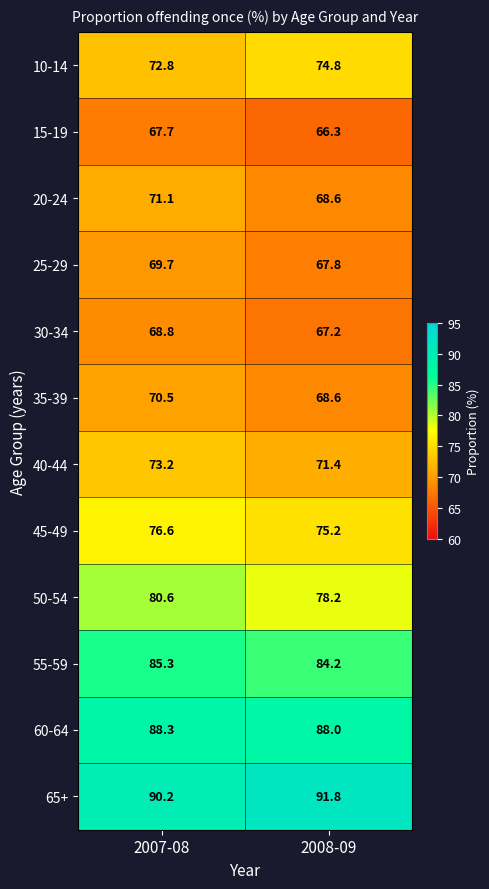

Which series has the largest range (max minus min)?

20-24